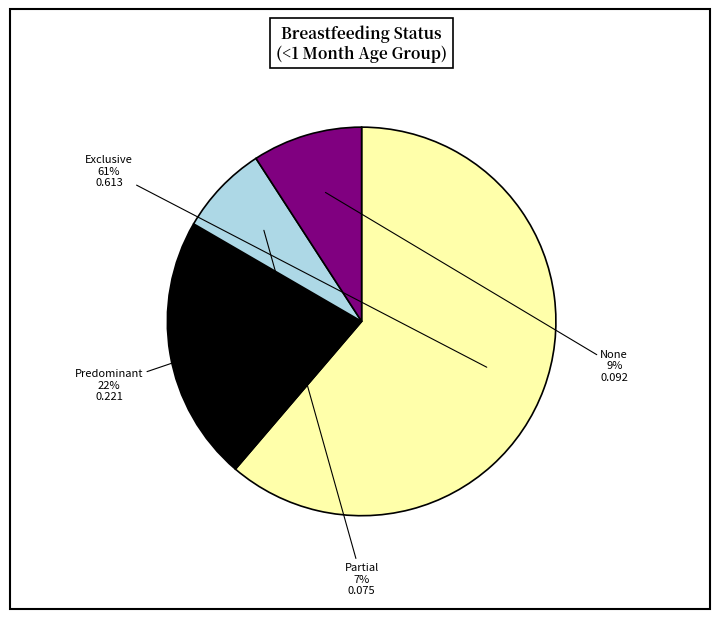

Does any single category account for the majority?

Yes